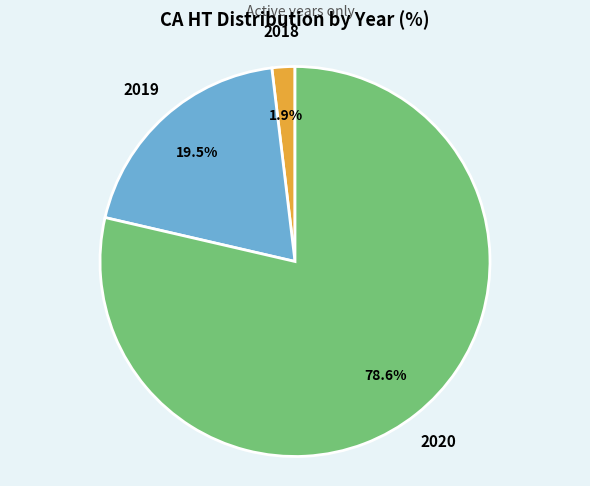

To the nearest percent, what is the average slice percentage?

33%